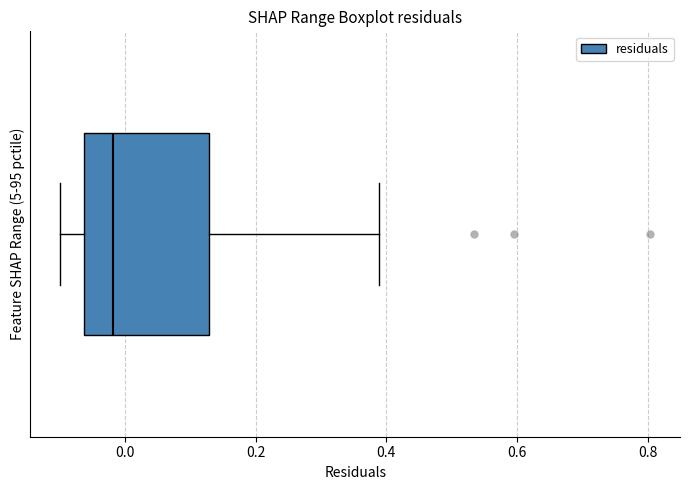

Transcribe this box plot: give where the median line is, the range the box spans, and where the two whiskers end, as read against the x-axis. The values are not printed on the chart, so give them approximately, as read against the axis.

median -0.02, box -0.06 to 0.12, whiskers -0.10 to 0.38